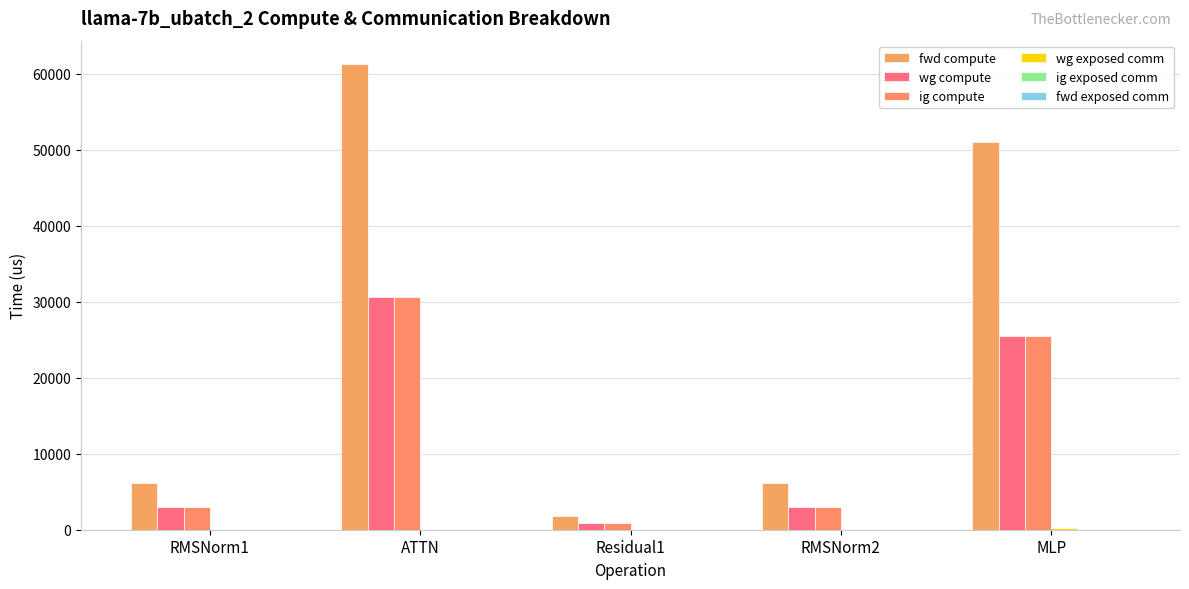

How many categories are shown in the chart?

5